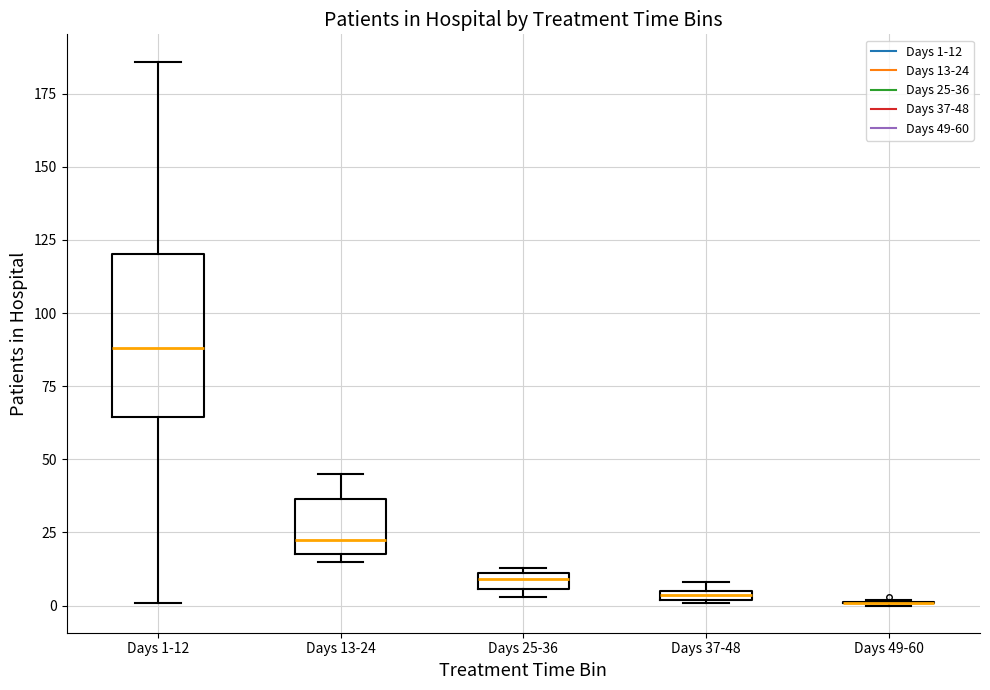

Which box is the tallest, from its lower edge to its upper edge?

Days 1-12